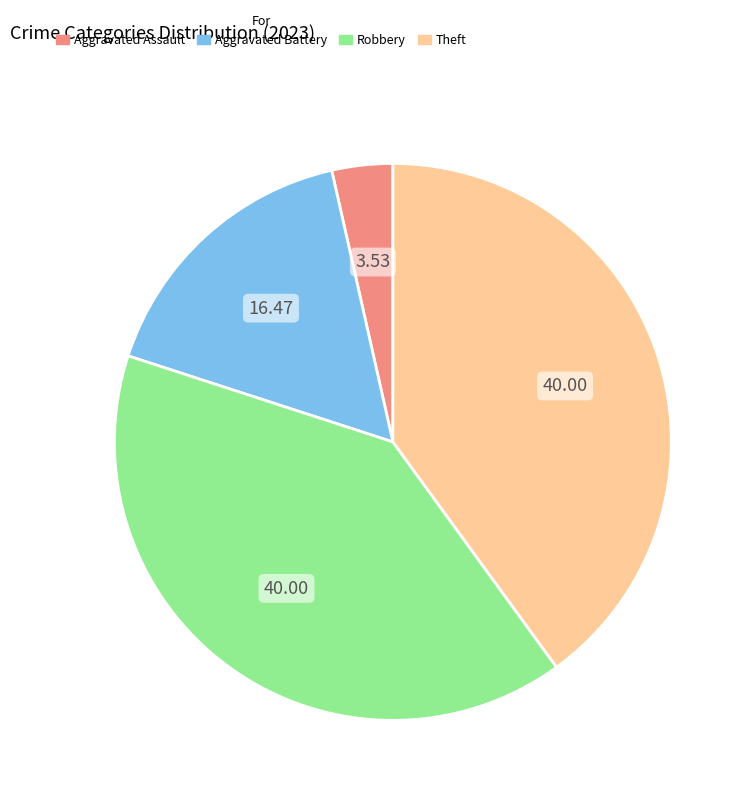

Combined, do Theft and Aggravated Battery account for over 50%?

Yes